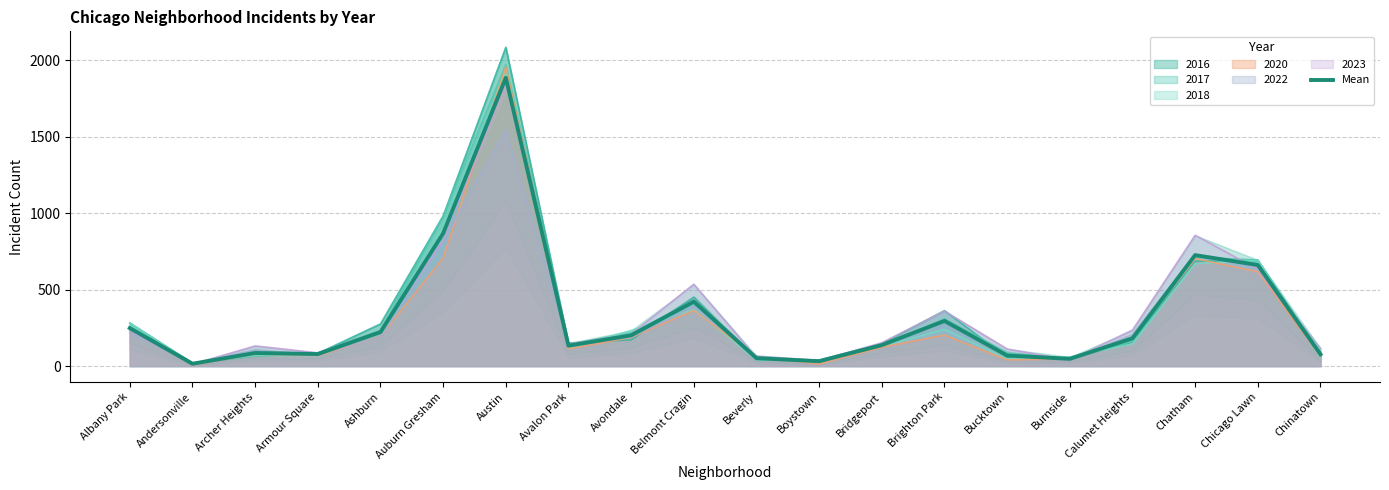

Reading right to left, list all the values displayed in this chart.

Chinatown=77.0	Chicago Lawn=661.3	Chatham=726.2	Calumet Heights=181.8	Burnside=47.5	Bucktown=69.2	Brighton Park=295.7	Bridgeport=137.3	Boystown=32.0	Beverly=51.8	Belmont Cragin=421.7	Avondale=201.5	Avalon Park=133.5	Austin=1886.5	Auburn Gresham=868.3	Ashburn=222.7	Armour Square=78.8	Archer Heights=85.8	Andersonville=15.5	Albany Park=248.7